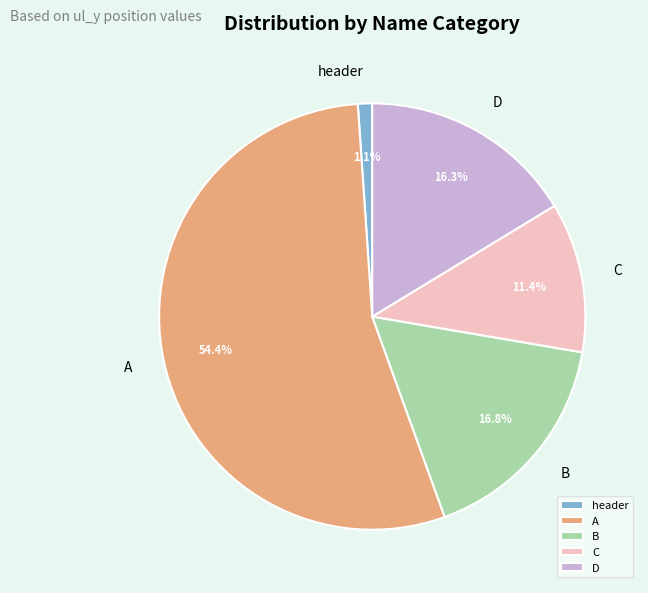

What is the largest slice in the pie chart?

A